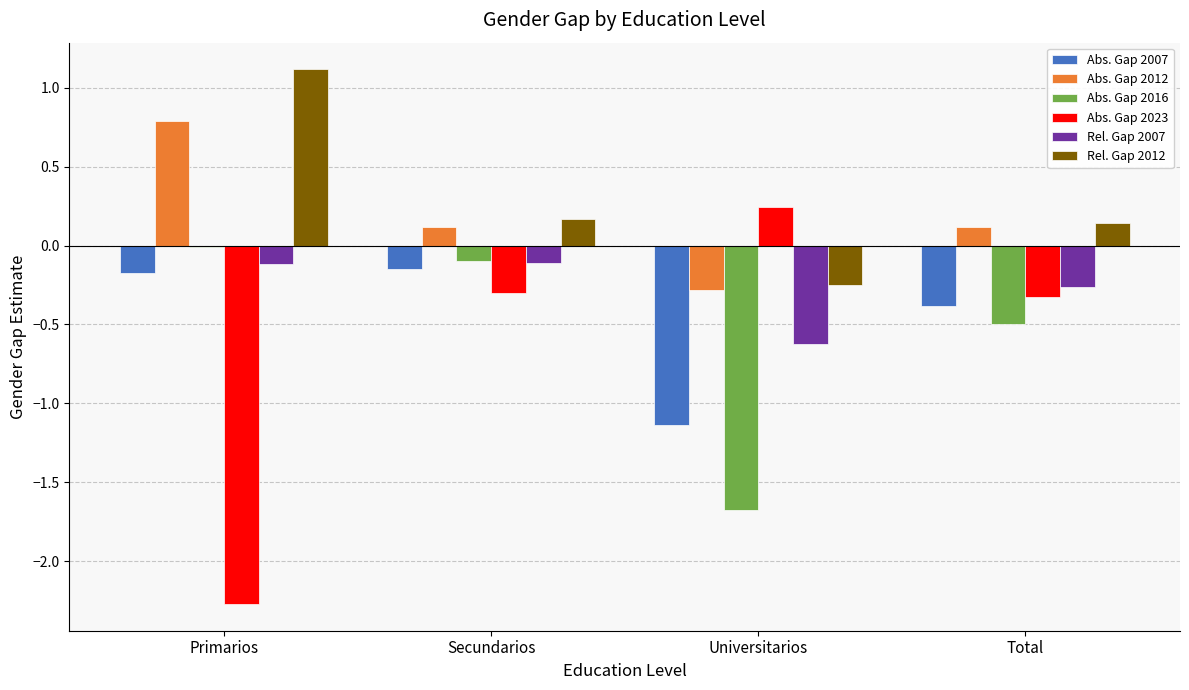

Which series changed the most between Secundarios and Total?

Abs. Gap 2016